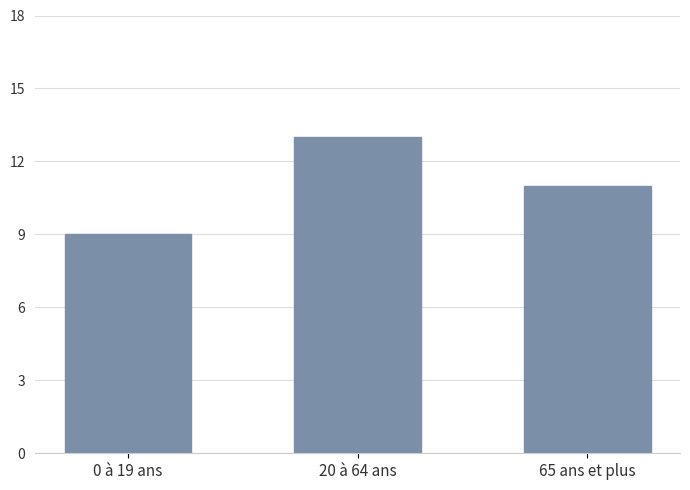

Reading left to right, extract all data points from this chart.

0 à 19 ans=9	20 à 64 ans=13	65 ans et plus=11